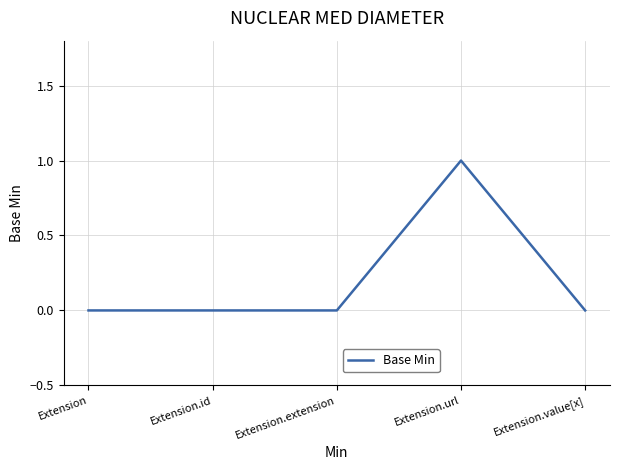

The value at Extension.url is 0. True or false?

False